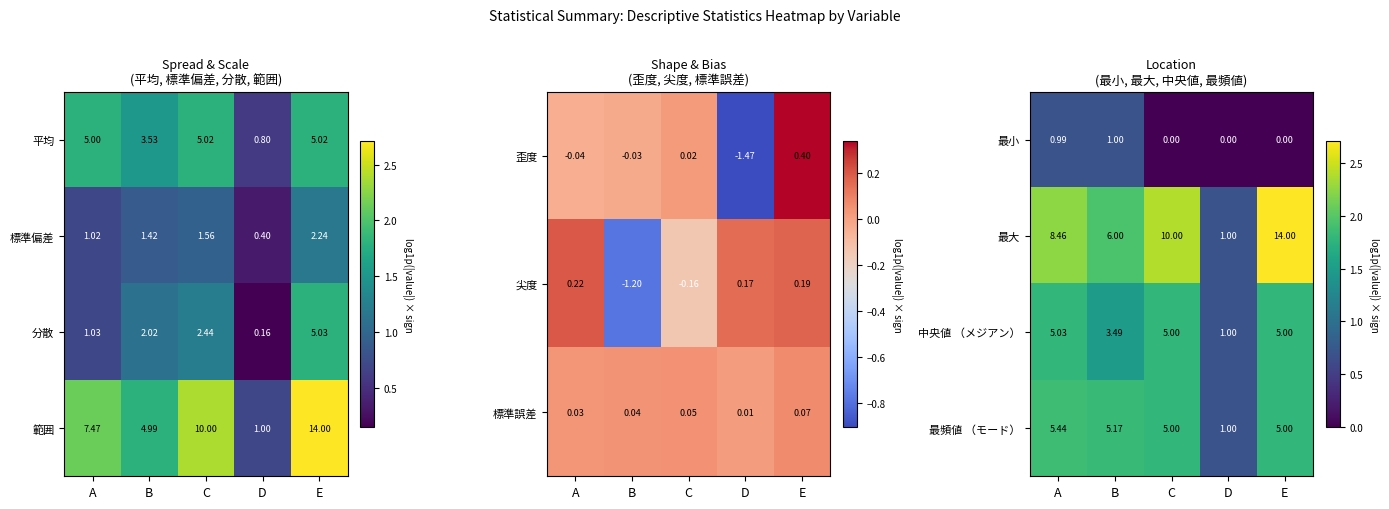

How many series are shown in this chart?

4